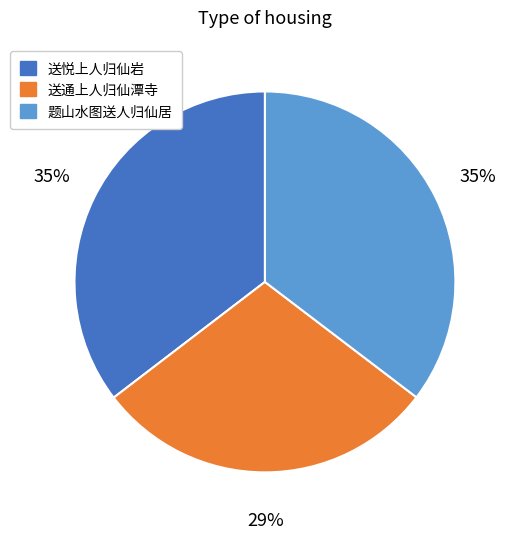

To the nearest percent, what is the average slice percentage?

33%